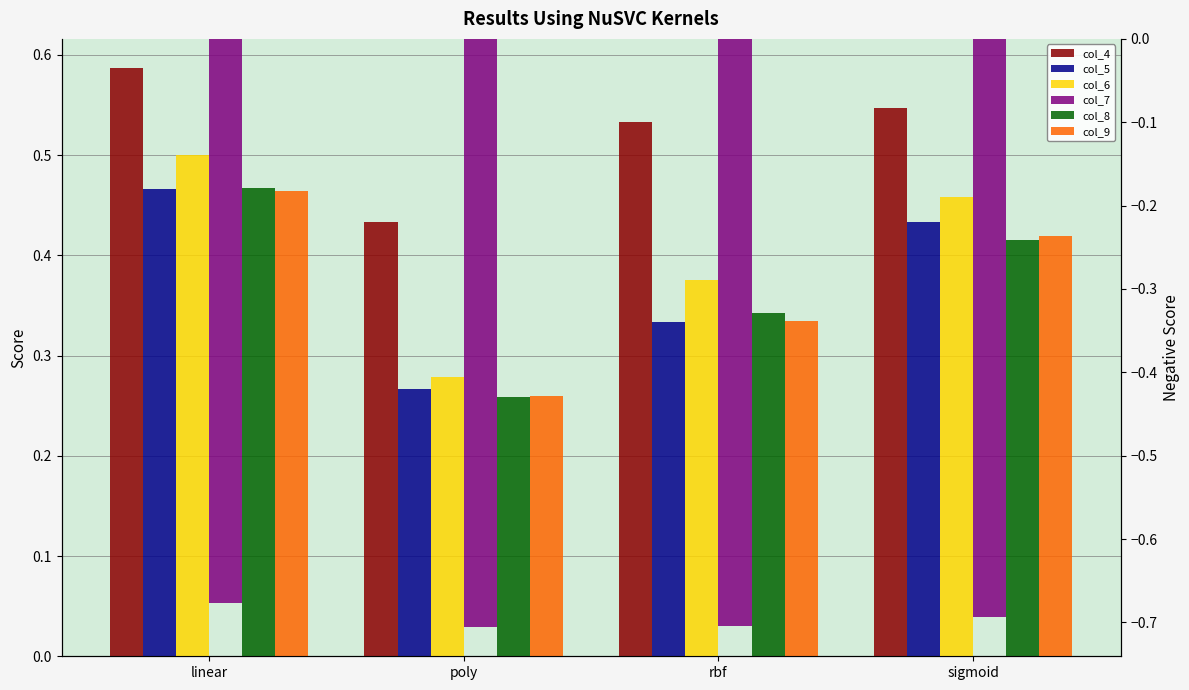

What is the value of the col_9 bar at the 3rd from the left?

0.3